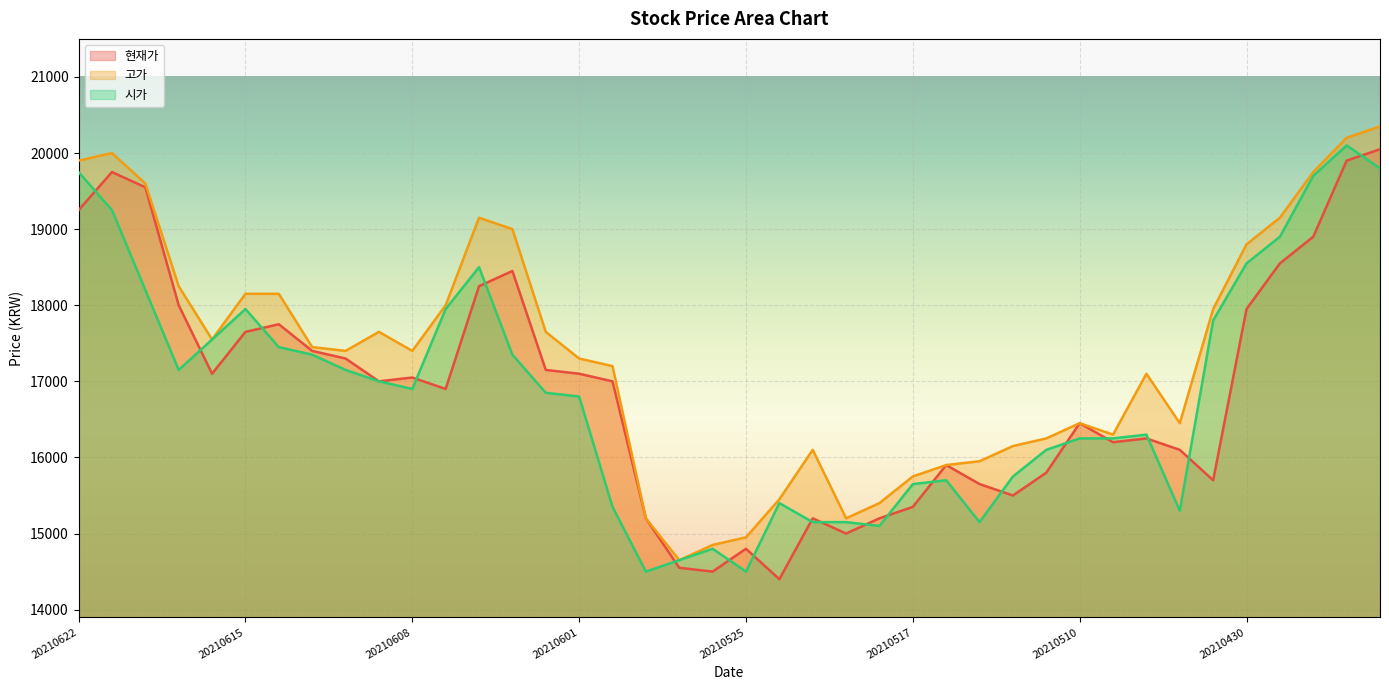

Reading left to right, transcribe all the data shown in this chart.

현재가: 19250	19750	19550	18000	17100	17650	17750	17400	17300	17000	17050	16900	18250	18450	17150	17100	17000	15200	14550	14500	14800	14400	15200	15000	15200	15350	15900	15650	15500	15800	16450	16200	16250	16100	15700	17950	18550	18900	19900	20050
고가: 19900	20000	19600	18250	17550	18150	18150	17450	17400	17650	17400	18000	19150	19000	17650	17300	17200	15200	14650	14850	14950	15450	16100	15200	15400	15750	15900	15950	16150	16250	16450	16300	17100	16450	17950	18800	19150	19750	20200	20350
시가: 19750	19250	18200	17150	17550	17950	17450	17350	17150	17000	16900	17950	18500	17350	16850	16800	15350	14500	14650	14800	14500	15400	15150	15150	15100	15650	15700	15150	15750	16100	16250	16250	16300	15300	17800	18550	18900	19700	20100	19800